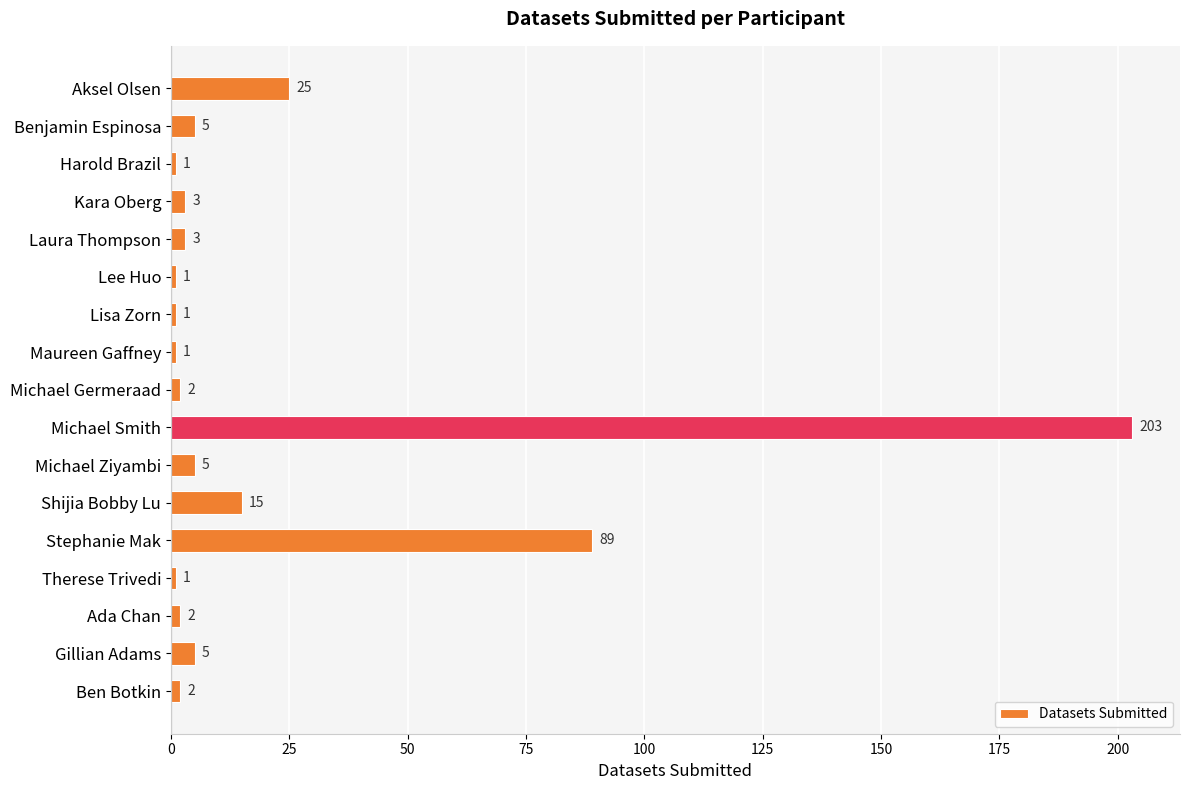

What is the greatest value displayed?

203